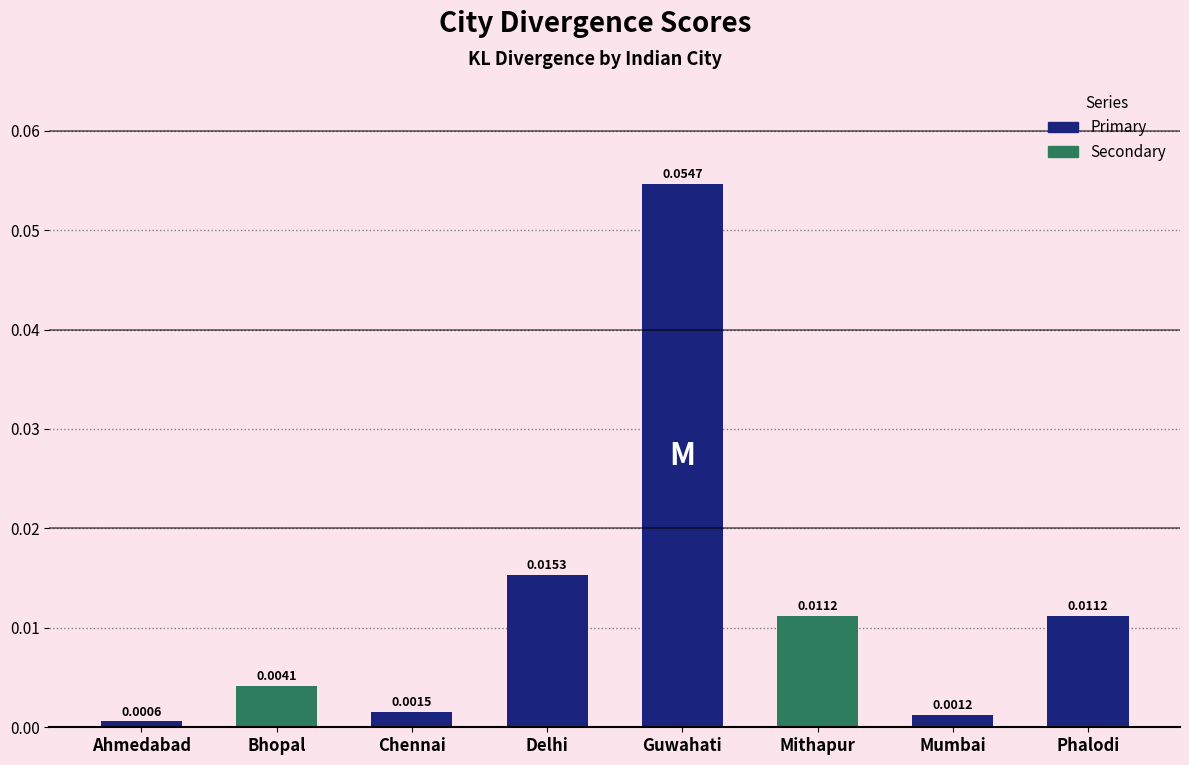

Between Guwahati and Bhopal, which is larger?

Guwahati